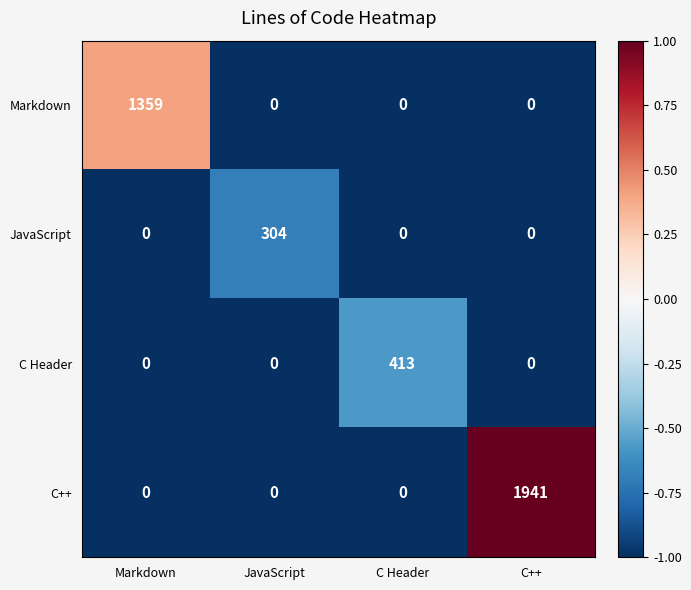

Which category has the highest value across all series?

C++